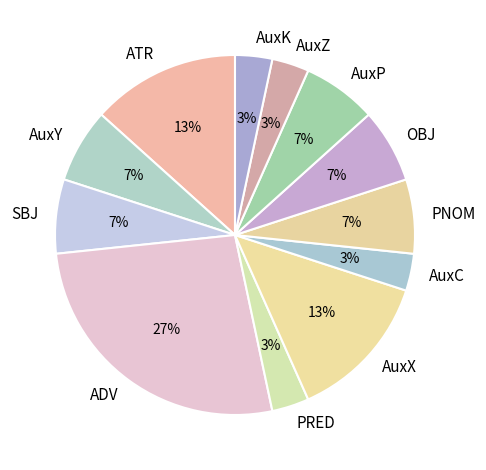

Is it true that ADV is 37% of the pie?

False